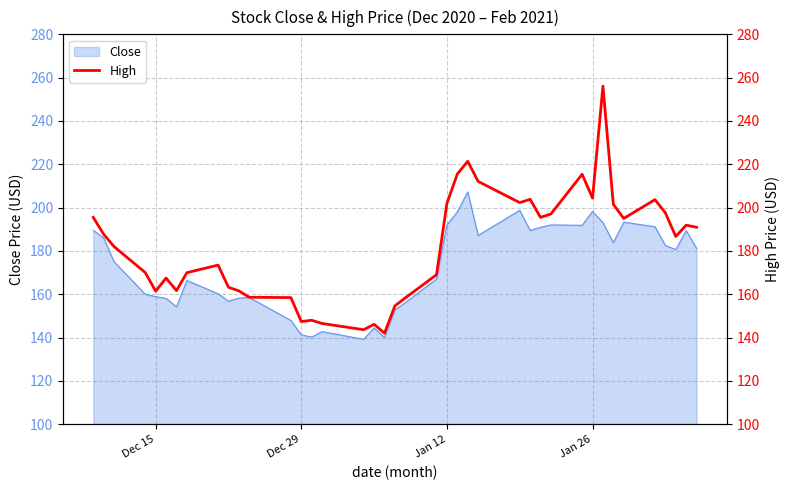

What is the highest value of the Close series?

207.2